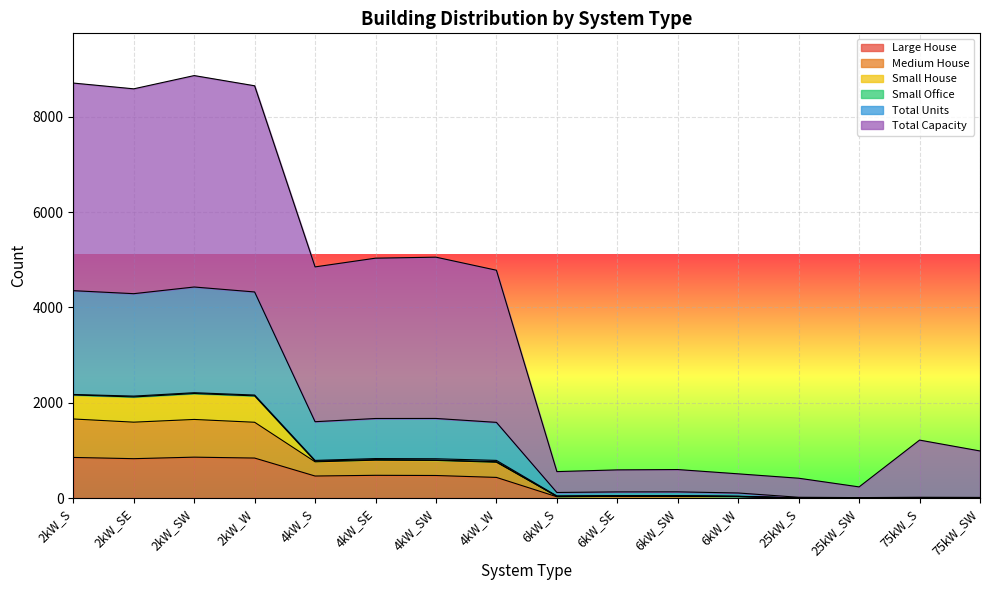

At how many categories does at least one series exceed 845?

10